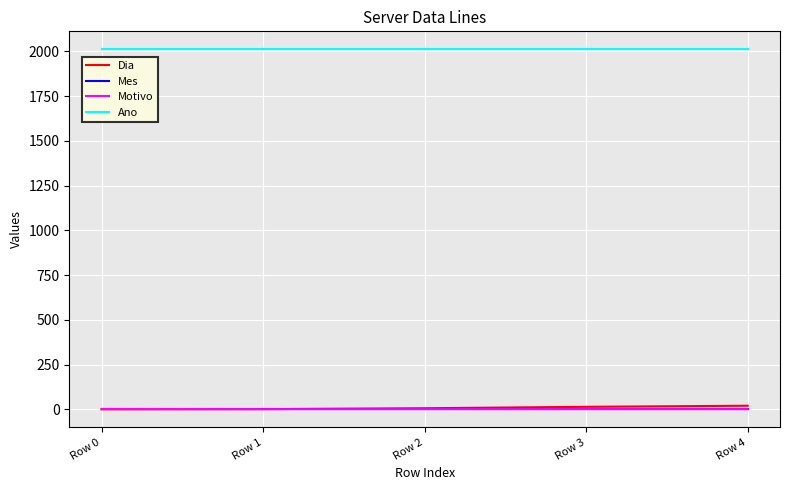

What is the maximum value shown in the chart?

2012